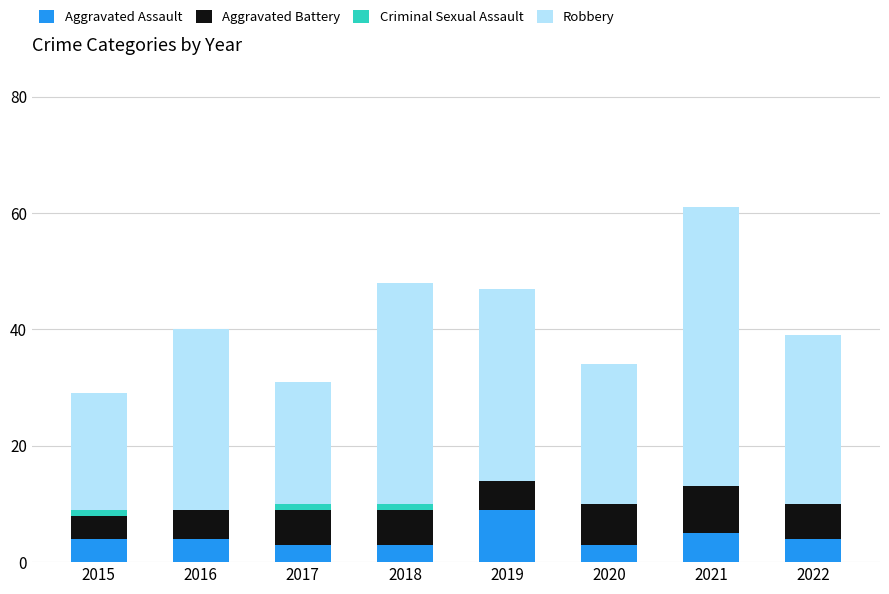

At which label does Aggravated Assault reach its peak?

2019